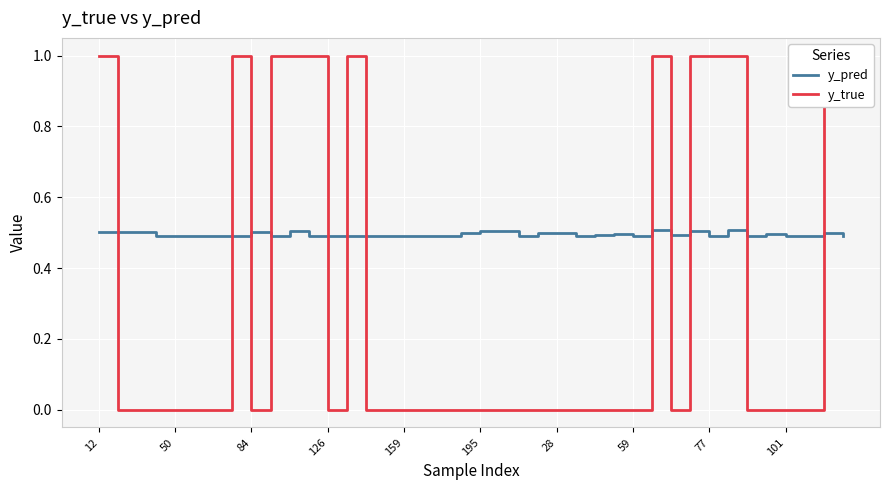

Is it true that y_pred equals 0.3 at 15?

False